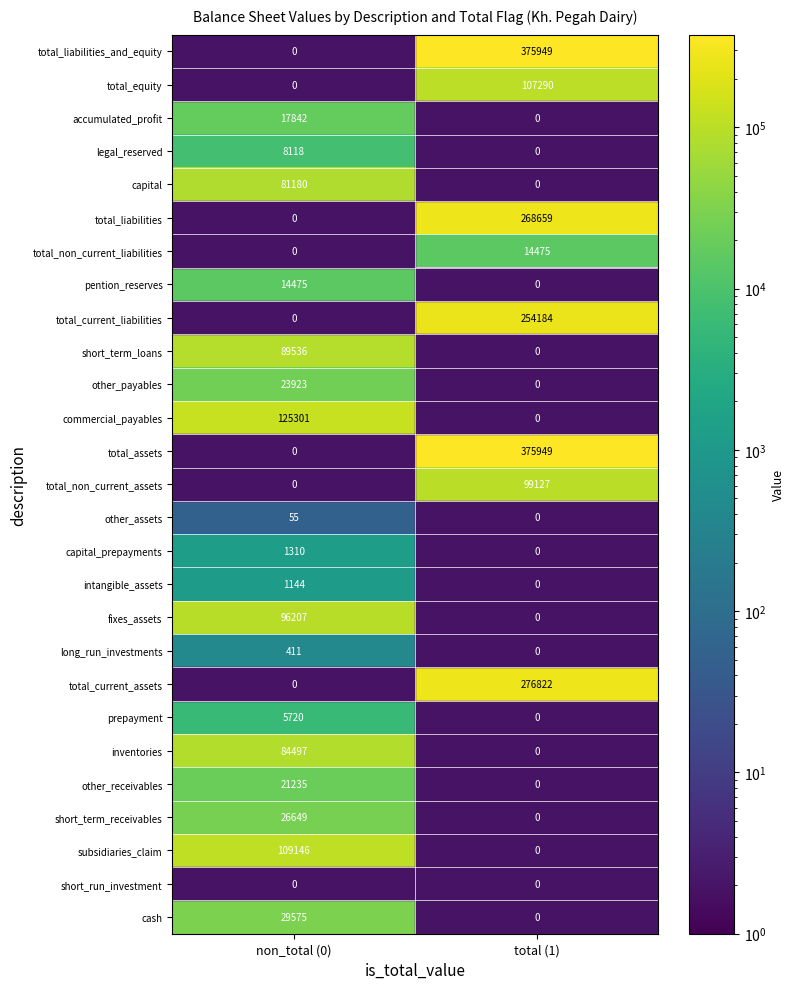

True or false: fixes_assets has a value of 96207 at non_total (0).

True